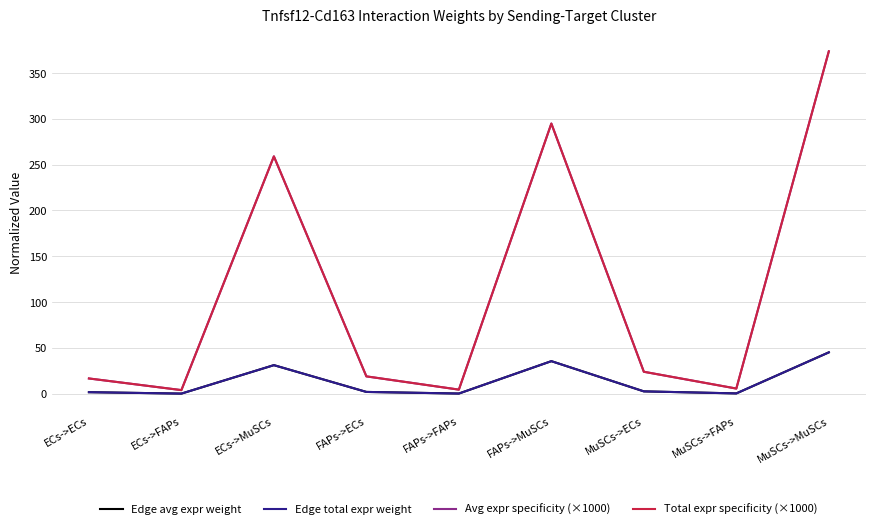

Reading right to left, what are all the values shown in this chart?

Edge avg expr weight: MuSCs->MuSCs=45.0	MuSCs->FAPs=0.2	MuSCs->ECs=2.4	FAPs->MuSCs=35.4	FAPs->FAPs=0.1	FAPs->ECs=1.8	ECs->MuSCs=31.0	ECs->FAPs=0.0	ECs->ECs=1.5
Edge total expr weight: MuSCs->MuSCs=45.0	MuSCs->FAPs=0.2	MuSCs->ECs=2.4	FAPs->MuSCs=35.4	FAPs->FAPs=0.1	FAPs->ECs=1.8	ECs->MuSCs=31.0	ECs->FAPs=0.0	ECs->ECs=1.5
Avg expr specificity (×1000): MuSCs->MuSCs=373.5	MuSCs->FAPs=5.5	MuSCs->ECs=23.8	FAPs->MuSCs=294.7	FAPs->FAPs=4.3	FAPs->ECs=18.8	ECs->MuSCs=258.9	ECs->FAPs=3.8	ECs->ECs=16.5
Total expr specificity (×1000): MuSCs->MuSCs=373.5	MuSCs->FAPs=5.5	MuSCs->ECs=23.8	FAPs->MuSCs=294.7	FAPs->FAPs=4.3	FAPs->ECs=18.8	ECs->MuSCs=258.9	ECs->FAPs=3.8	ECs->ECs=16.5